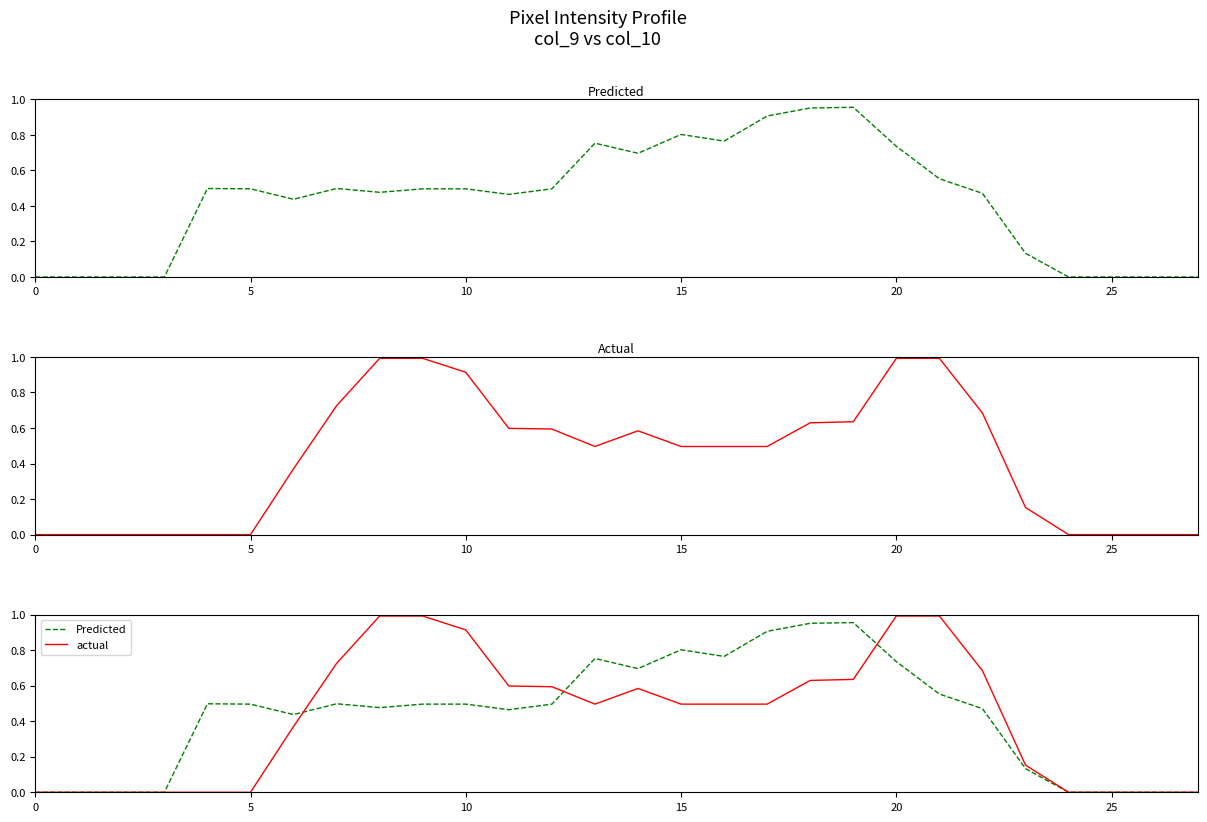

True or false: actual has a value of 0.4 at 10.

False